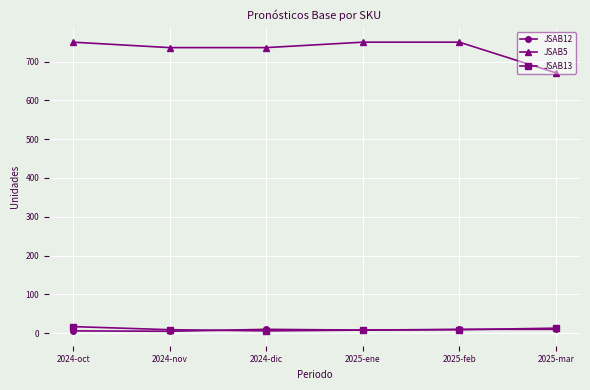

Where does the JSAB13 series first go above 9?

2024-oct